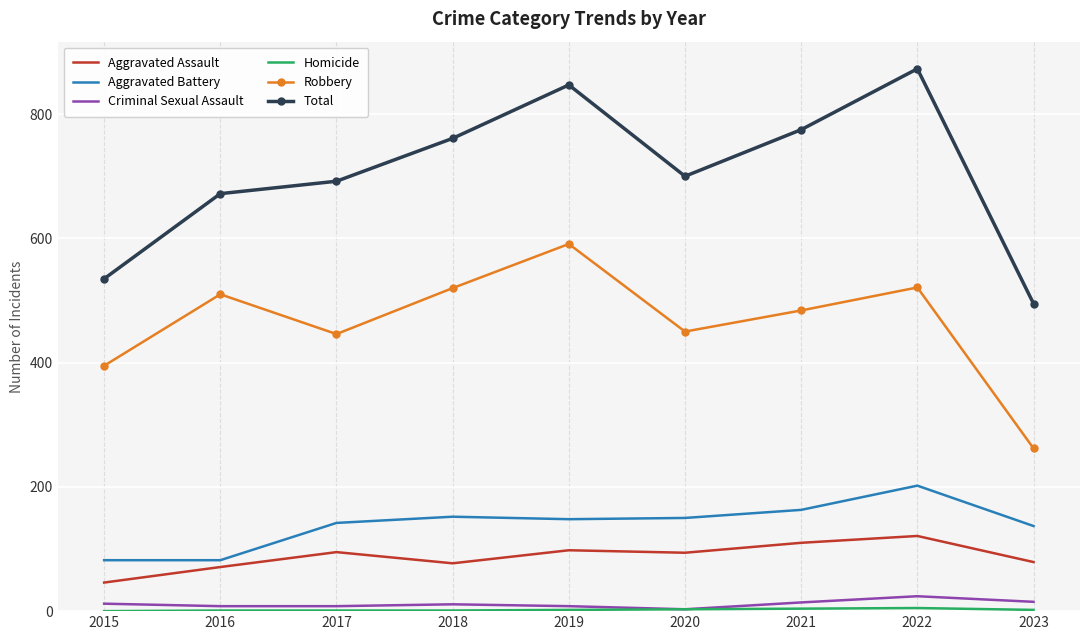

At how many categories does at least one series exceed 293?

9